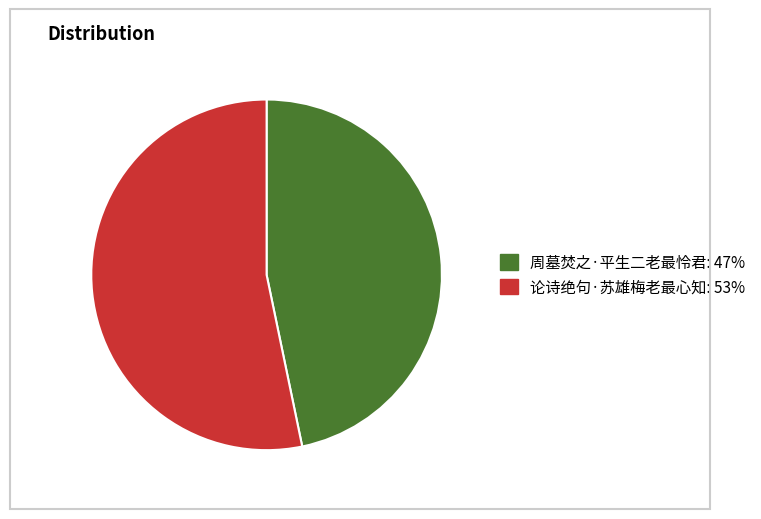

Approximately how many times larger is the value at 论诗绝句·苏雄梅老最心知 compared to 周墓焚之·平生二老最怜君?

1.1